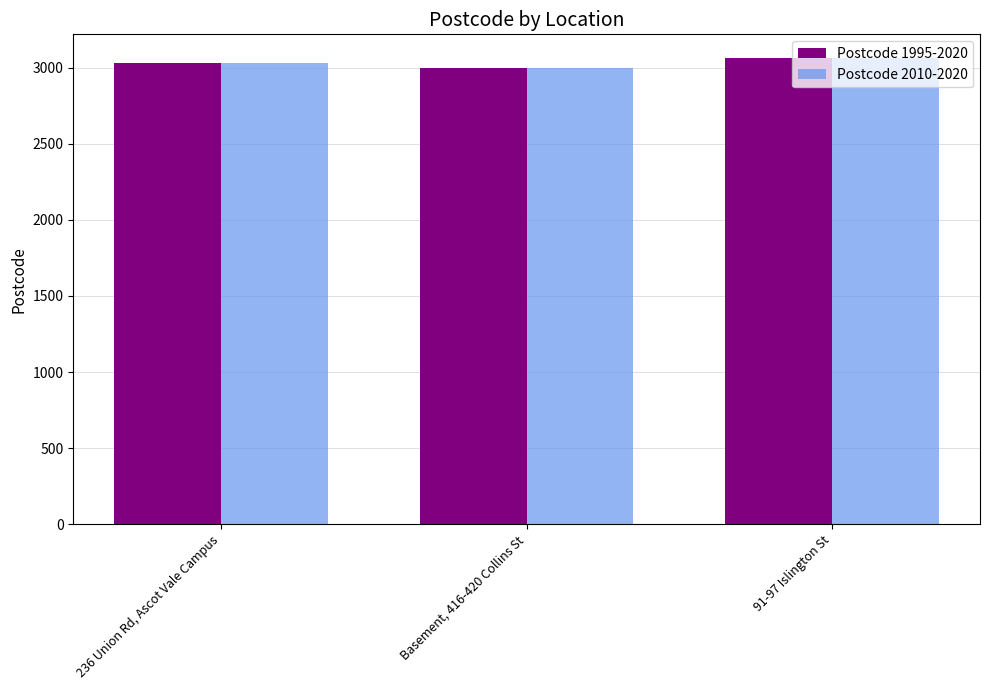

What is the total value across all series at Basement, 416-420 Collins St?

6000